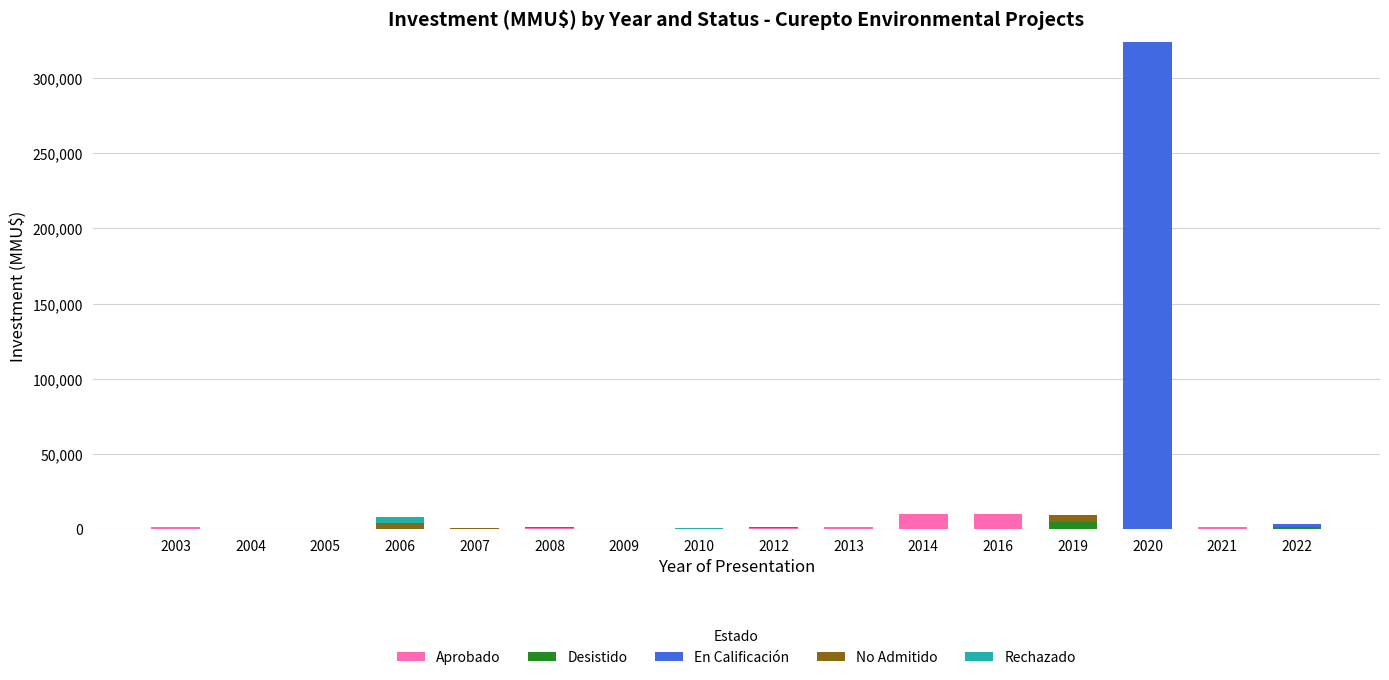

At which category is the sum across all series the highest?

2020